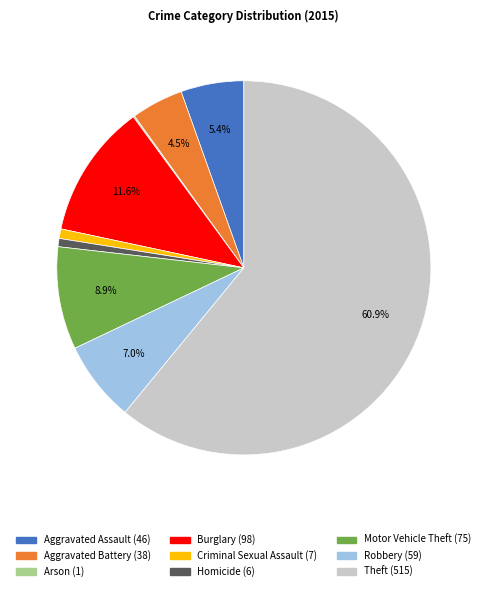

Approximately how many times larger is the value at Aggravated Assault compared to Motor Vehicle Theft?

0.6